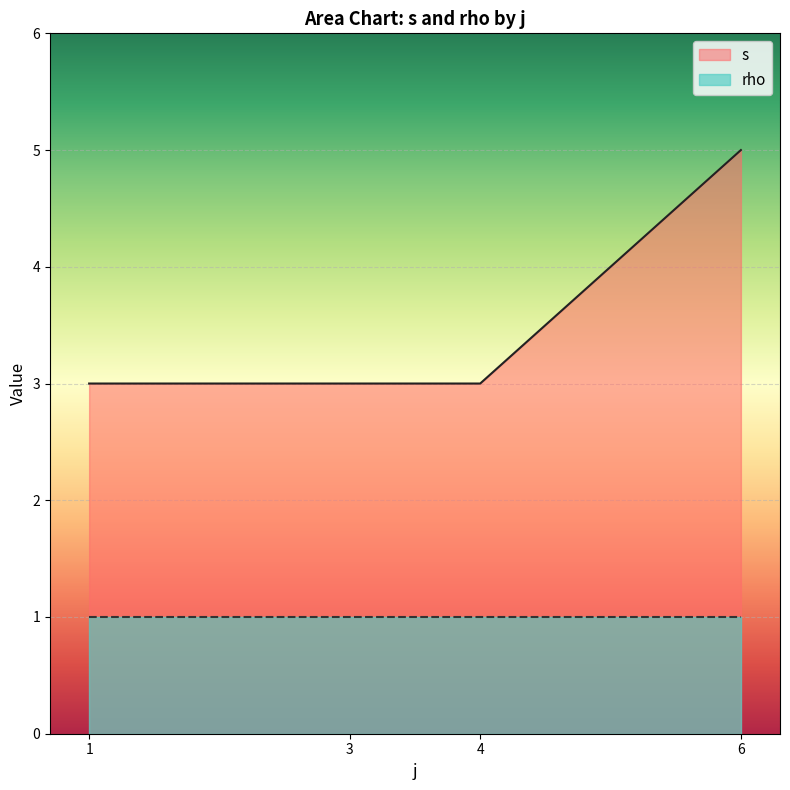

At 3, list the series in order from smallest to largest.

rho, s